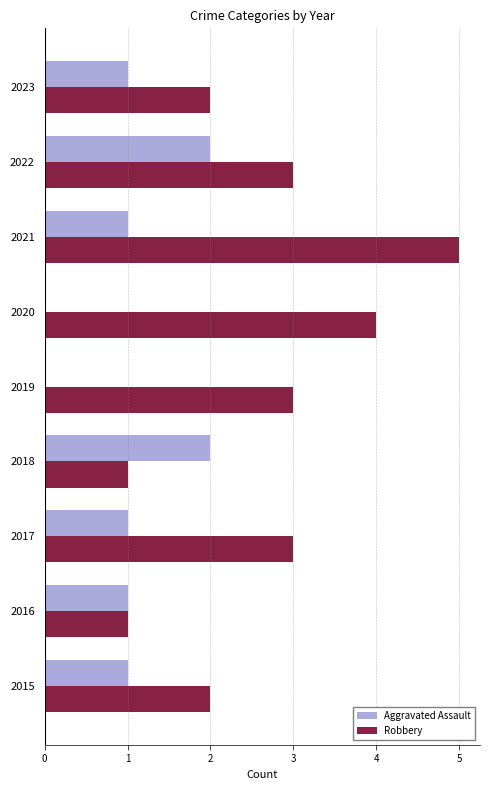

Which series has the largest total across all categories?

Robbery